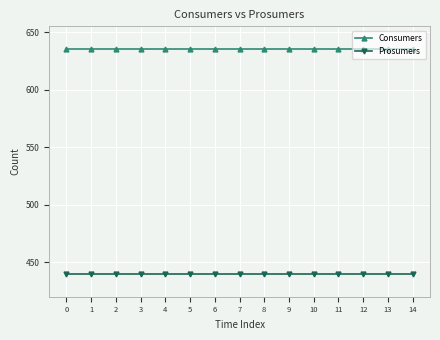

Rank the series at 14 from highest to lowest value.

Consumers, Prosumers